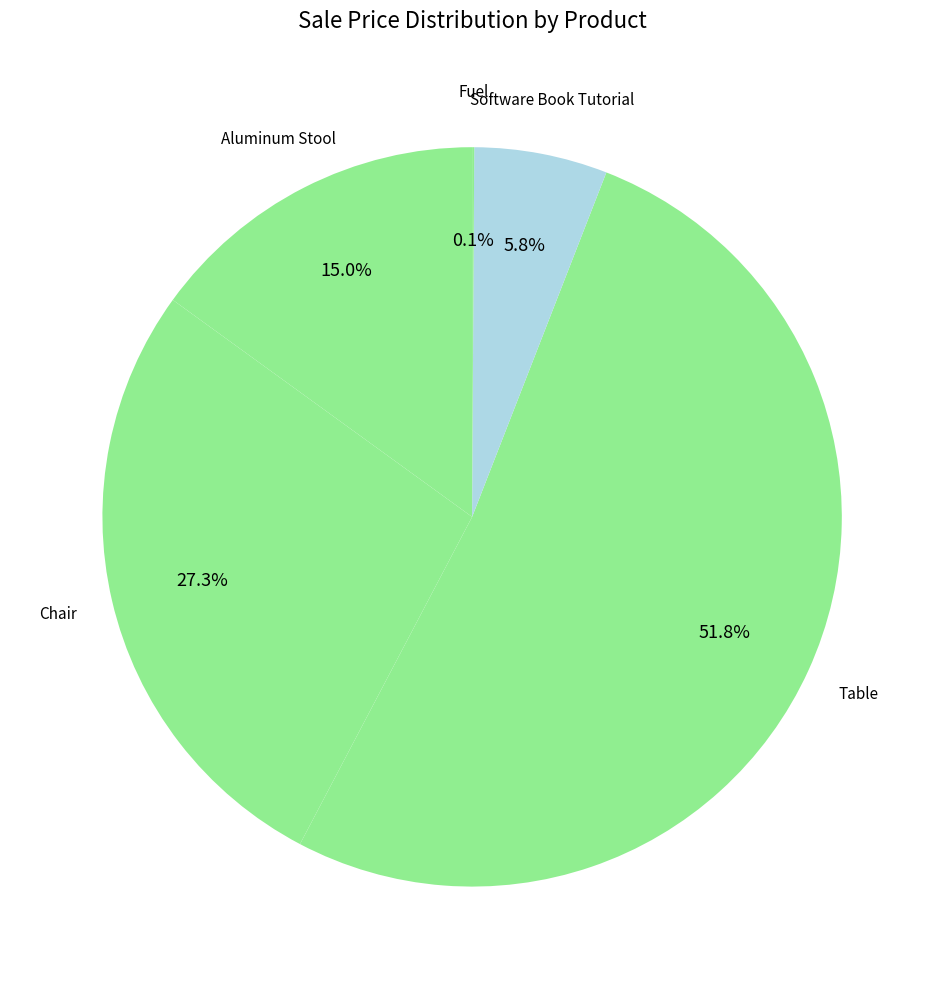

To the nearest percent, what is the difference between the largest and smallest slice percentages?

52%